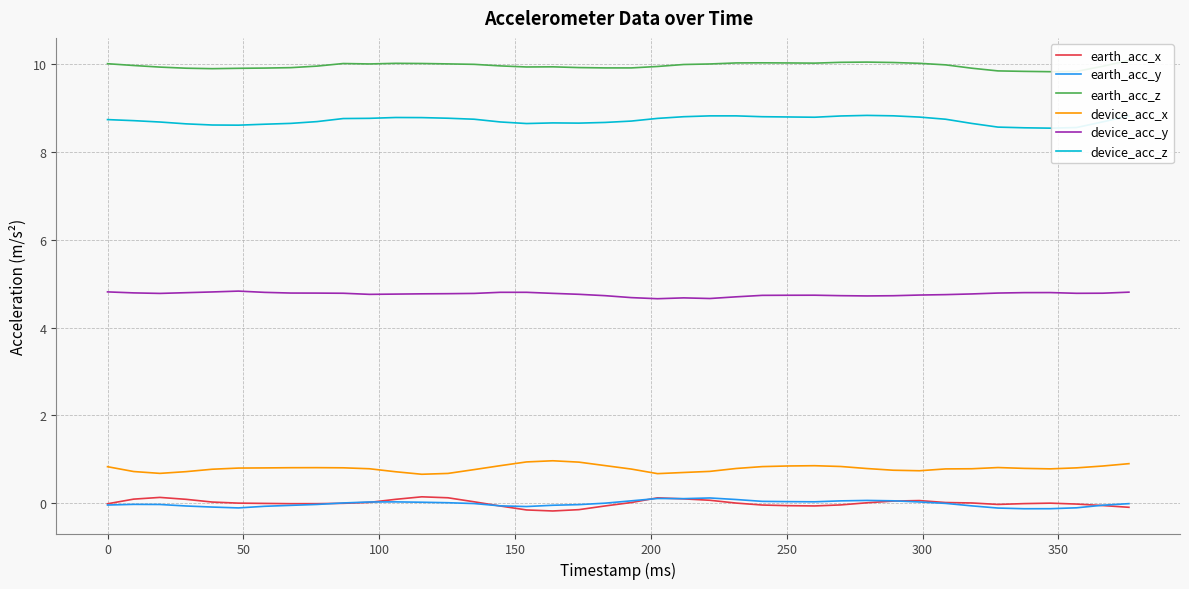

What is the maximum value for device_acc_x?

1.0